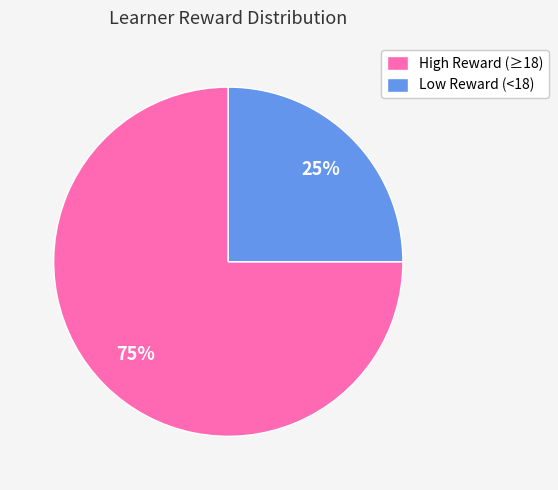

What is the ratio of the value at Low Reward (<18) to the value at High Reward (≥18)?

0.3